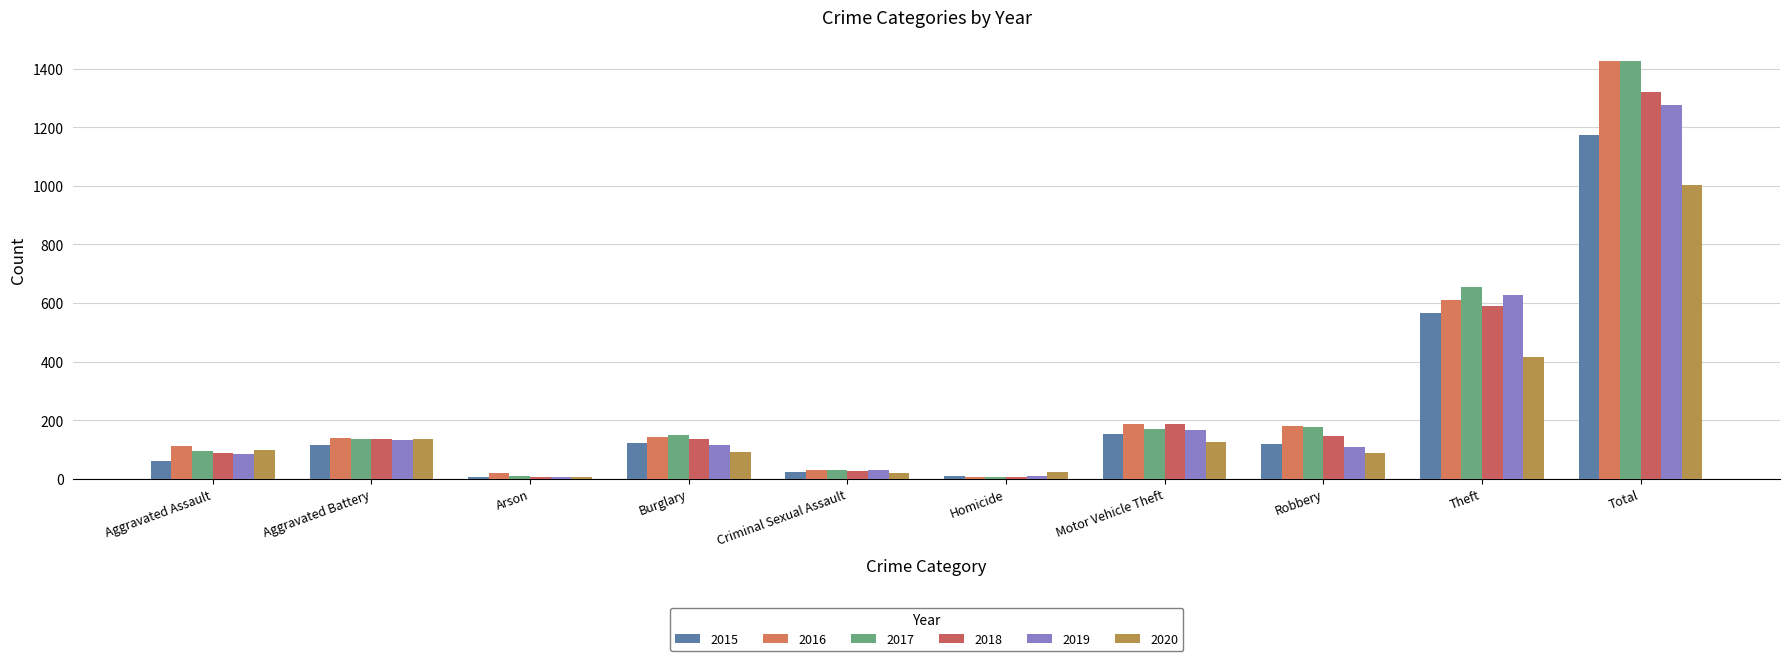

What is the total value across all series at Total?

7628